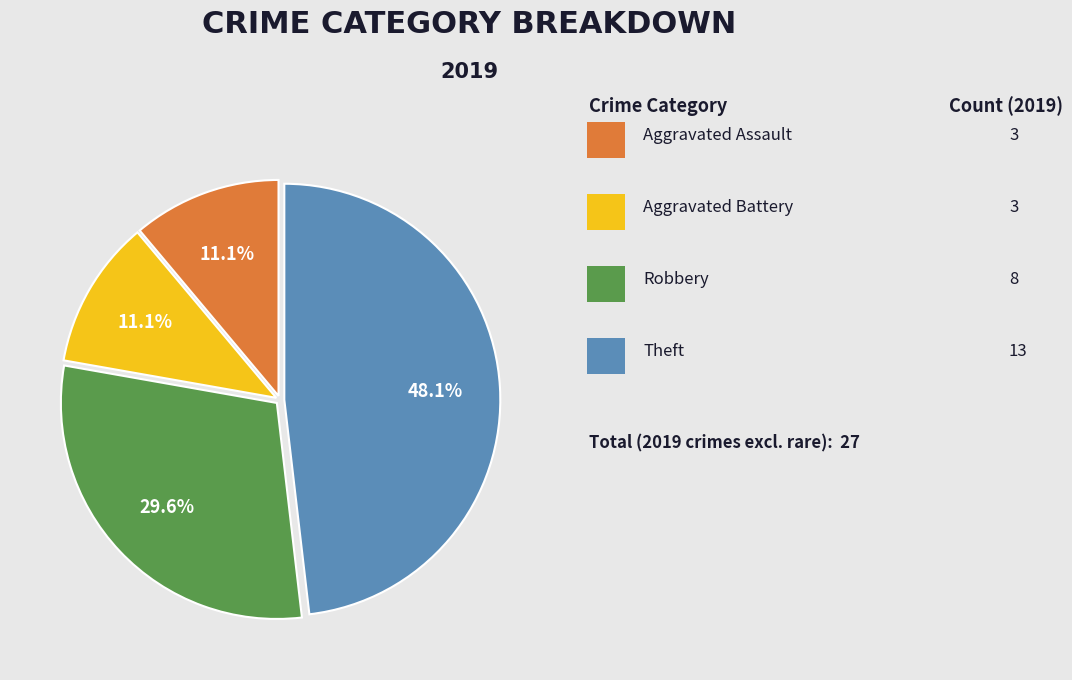

Does any single category account for the majority?

No